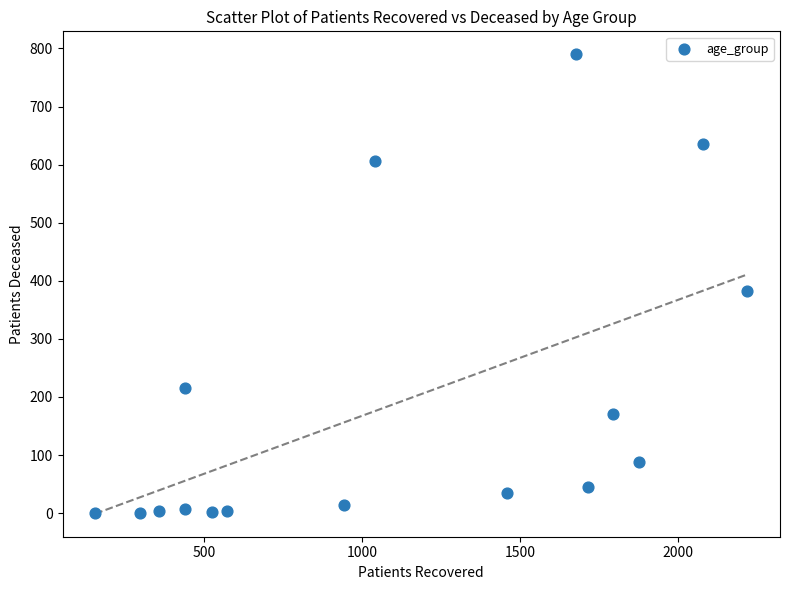

What is the range of Y values (max minus min)?

790